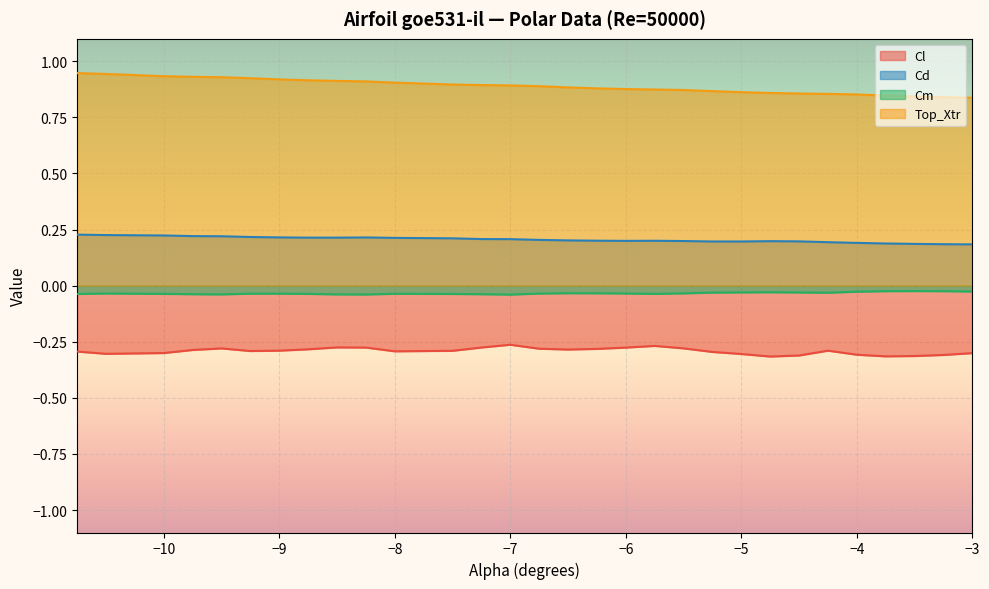

At -9.25, list the series in order from largest to smallest.

Top_Xtr, Cd, Cm, Cl